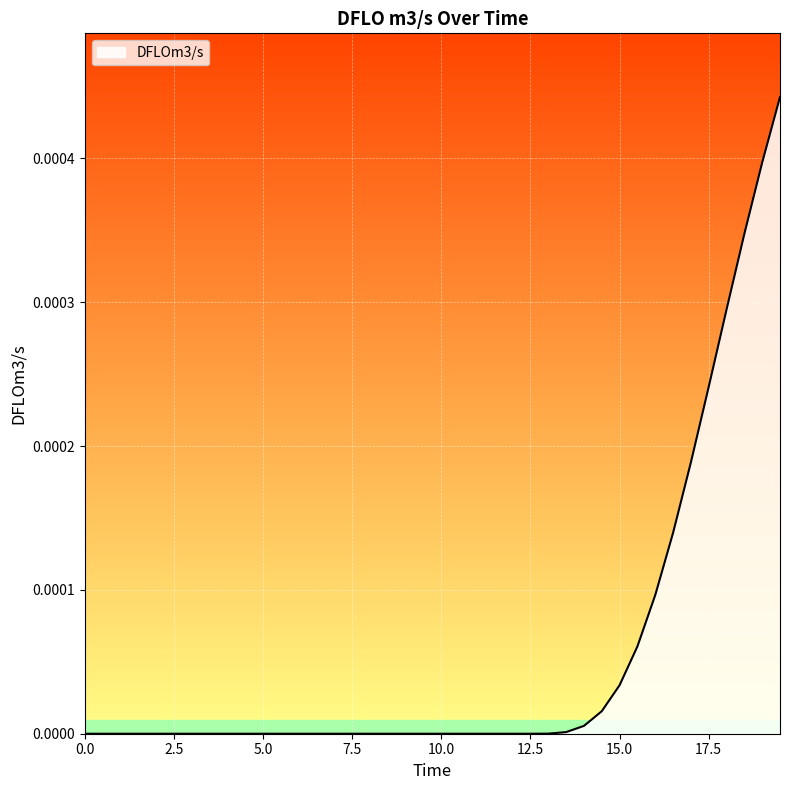

How many lines are shown in the chart?

1